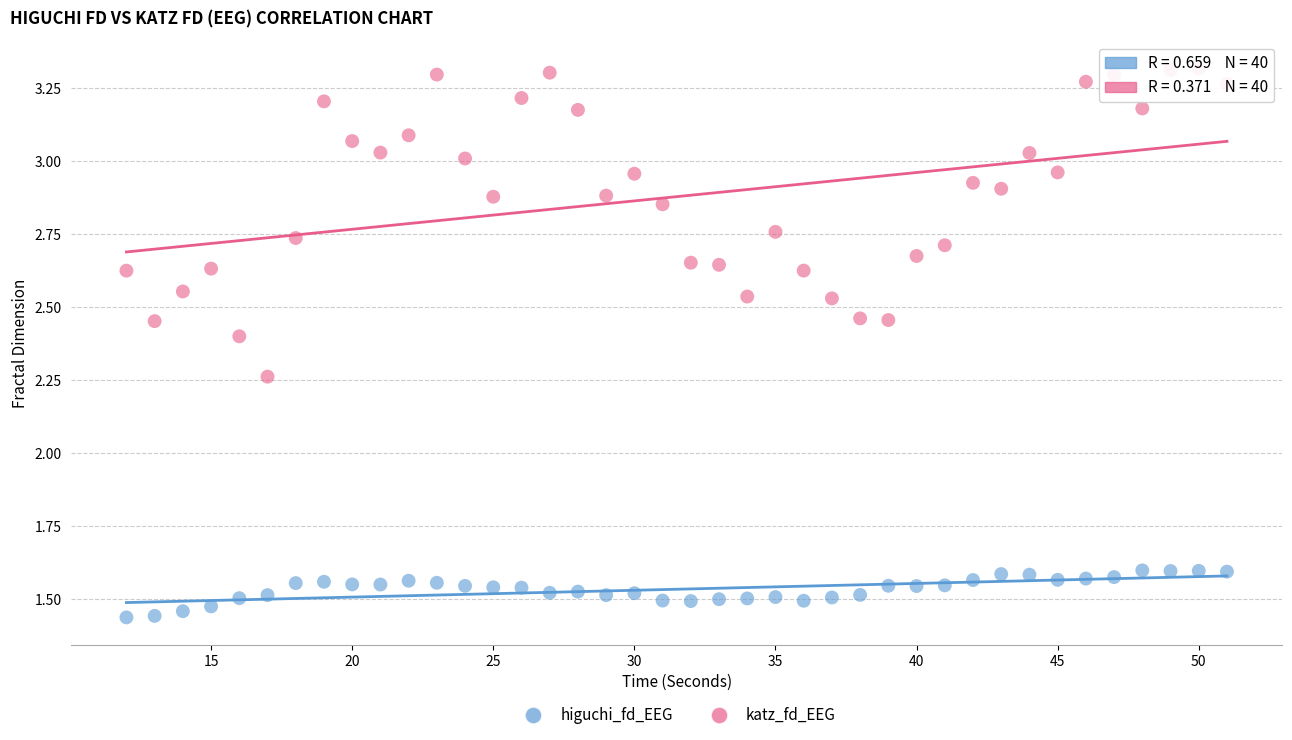

Which series contains the lowest Y value?

higuchi_fd_EEG